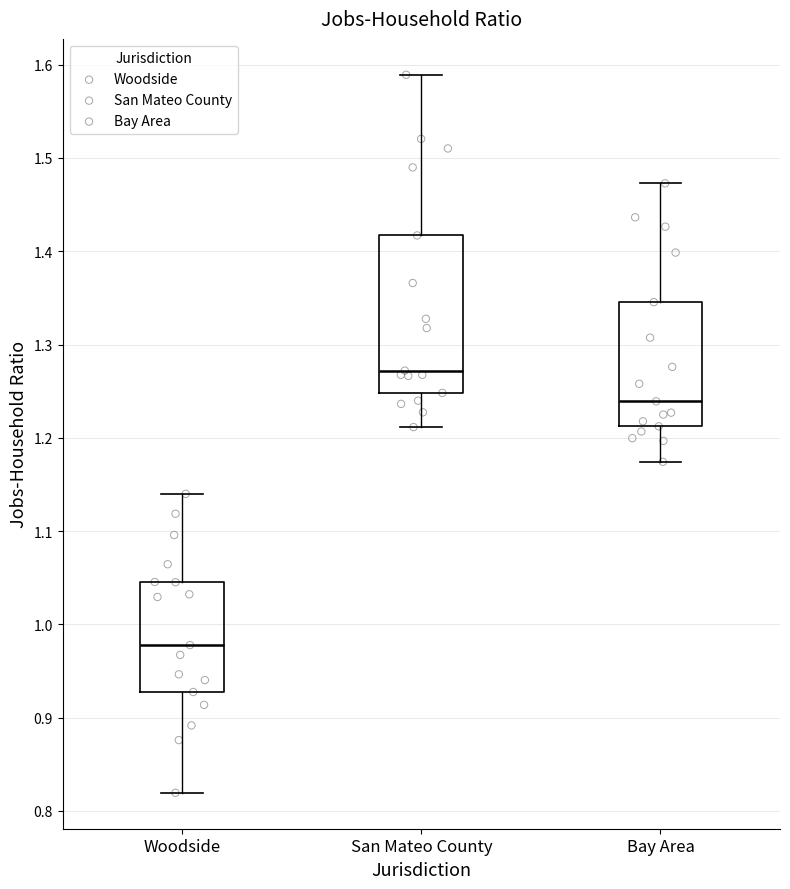

Reading left to right, read every box against the y-axis: the position of its median line, the range the box covers, and the ends of its whiskers. The values are not printed on the chart, so give them approximately, as read against the axis.

Woodside: median 0.98, box 0.93 to 1.05, whiskers 0.82 to 1.14
San Mateo County: median 1.27, box 1.25 to 1.42, whiskers 1.21 to 1.59
Bay Area: median 1.24, box 1.21 to 1.35, whiskers 1.17 to 1.47